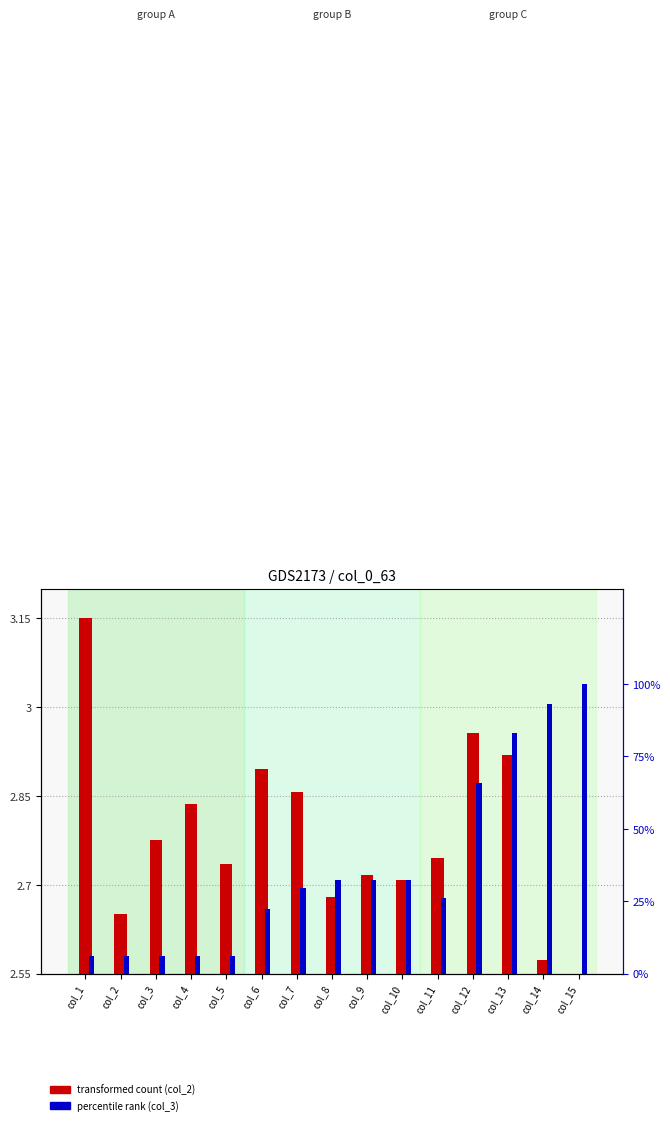

Which series changed the most between col_3 and col_10?

percentile rank (col_3)